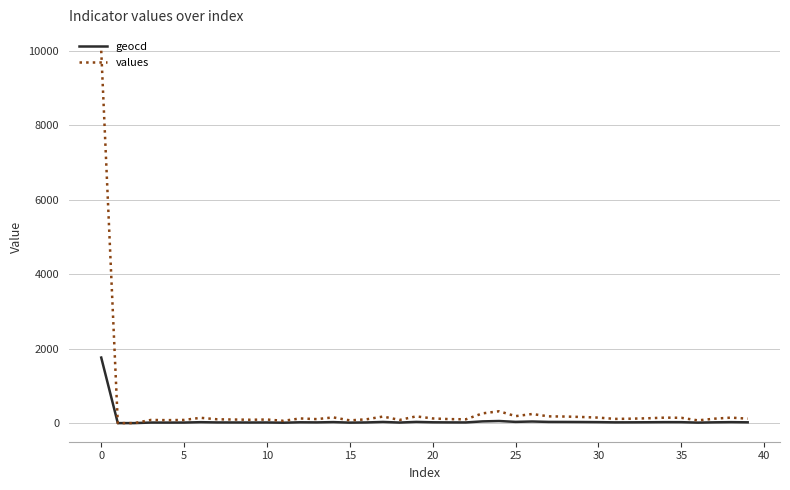

What is the maximum value for geocd?

1760